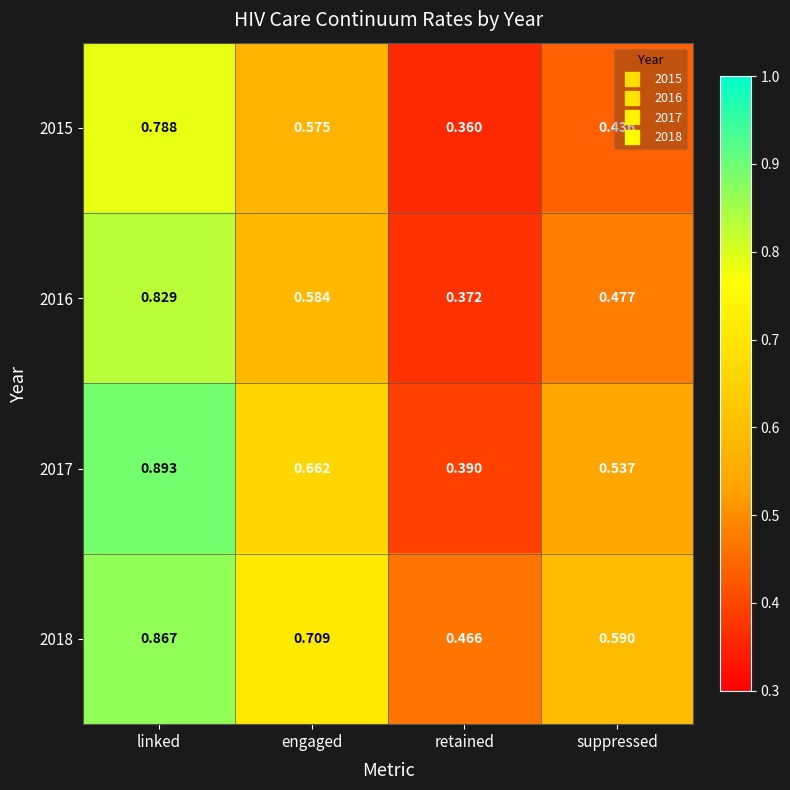

Which series has the largest total across all categories?

2018